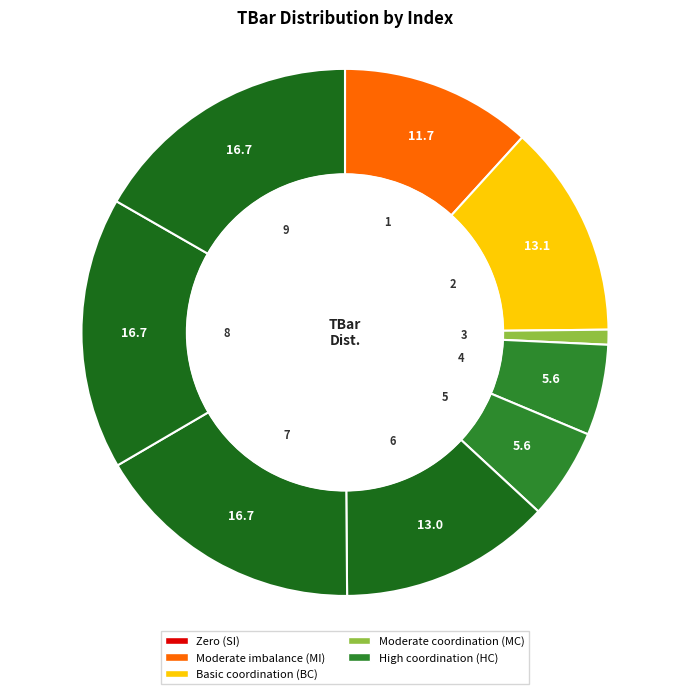

Does 7 account for over 50% of the chart?

No